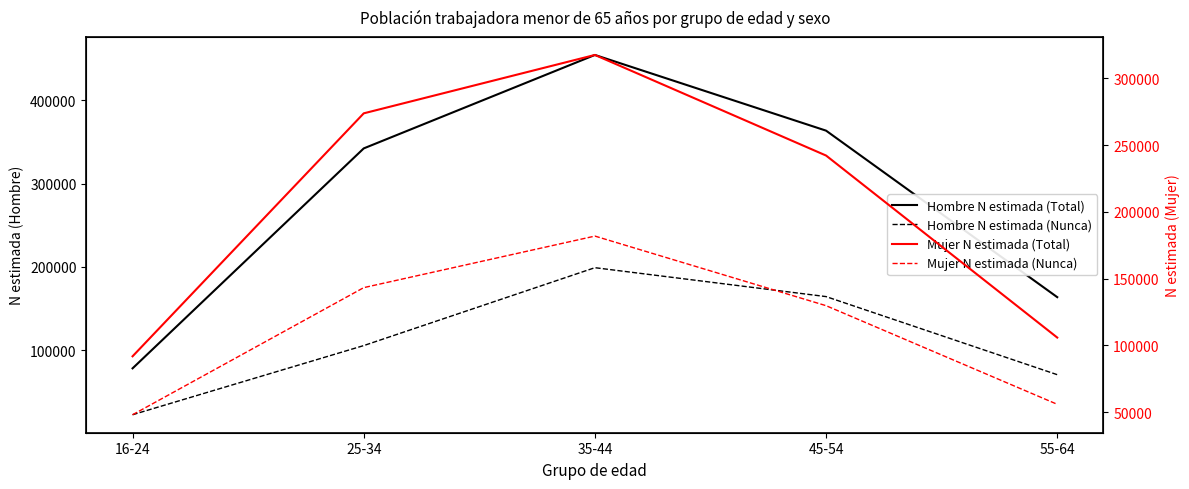

Rank the series at 35-44 from highest to lowest value.

Hombre N estimada (Total), Mujer N estimada (Total), Hombre N estimada (Nunca), Mujer N estimada (Nunca)